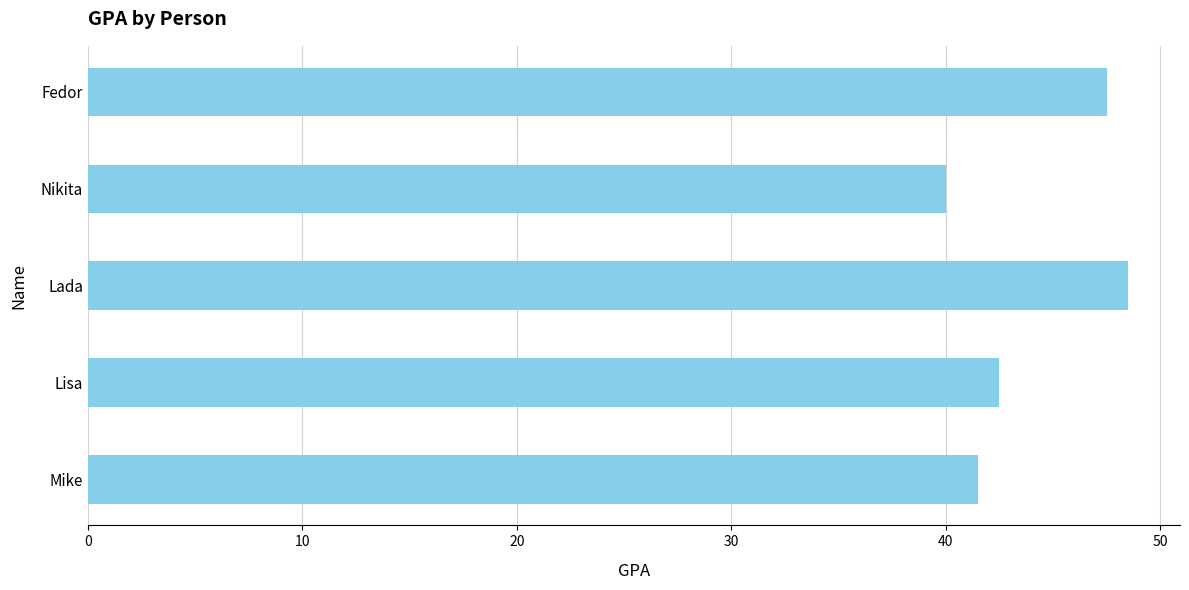

Reading bottom to top, what are all the values shown in this chart?

41.5	42.5	48.5	40.0	47.5